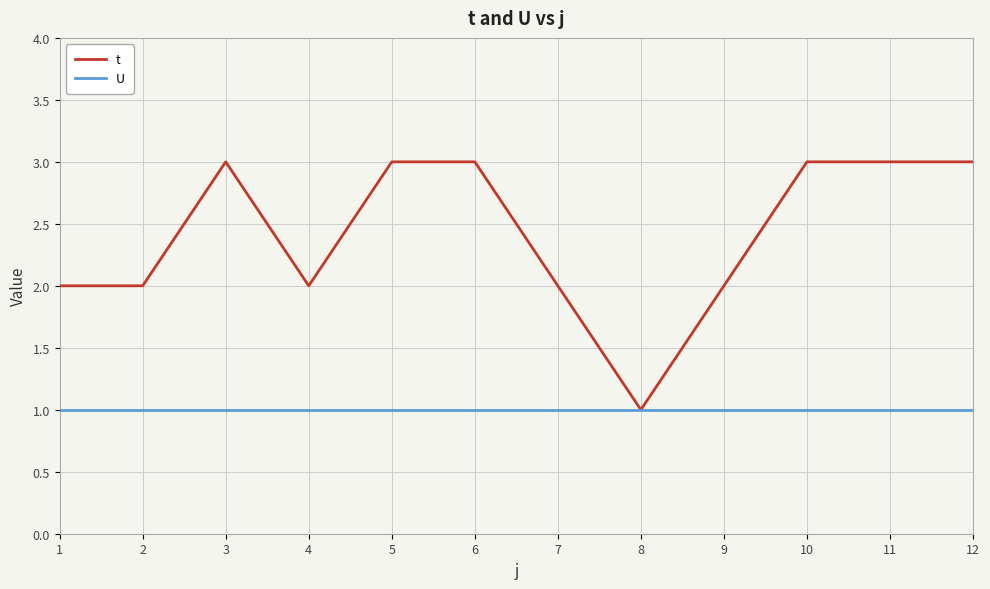

Does the chart have visible grid lines?

Yes